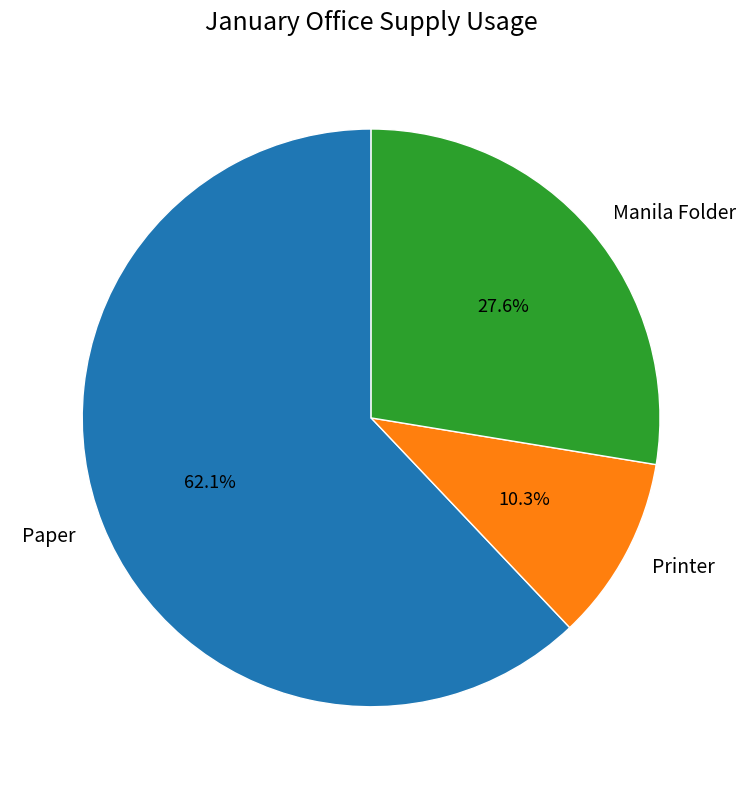

To the nearest percent, what portion does Paper represent?

62%